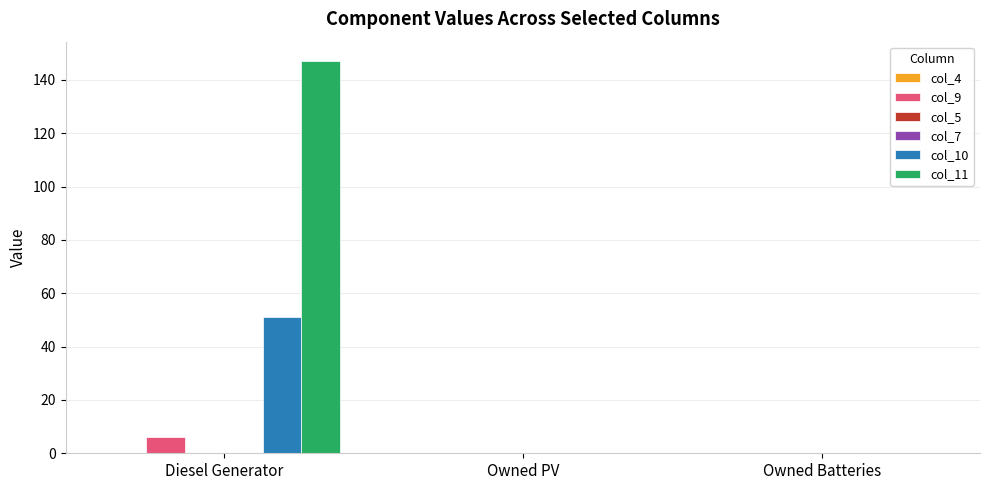

What is the difference between the maximum and minimum values in the col_10 series?

51.0